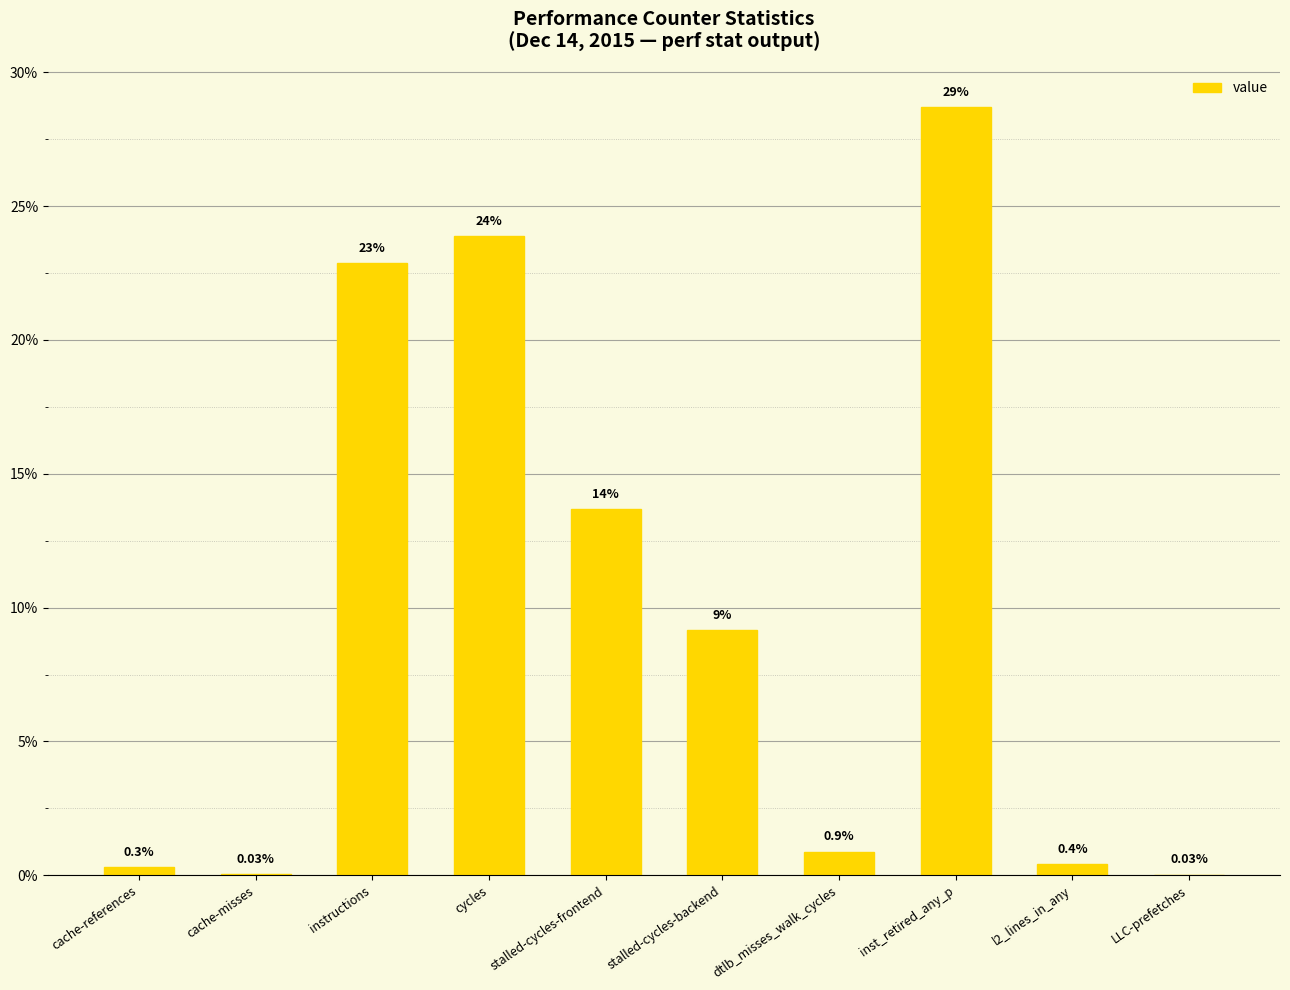

At which category does the chart reach its peak across all series?

inst_retired_any_p